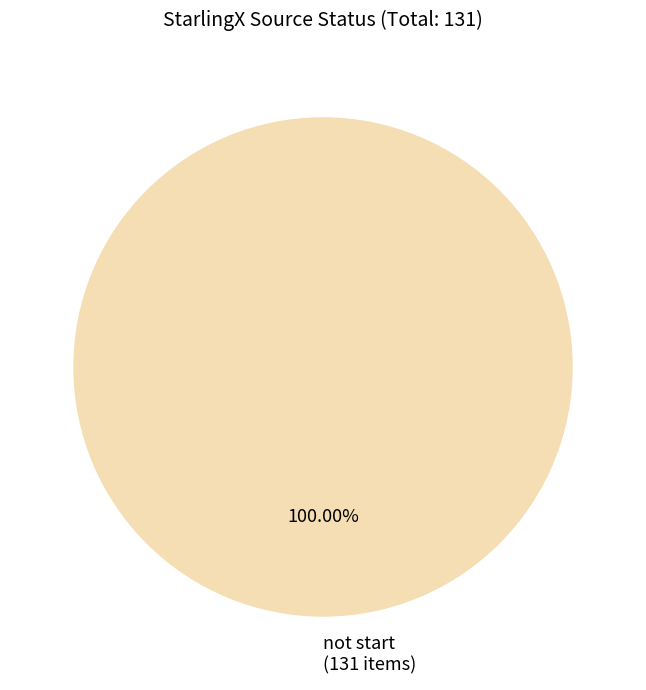

Rank the categories by value from lowest to highest.

not start